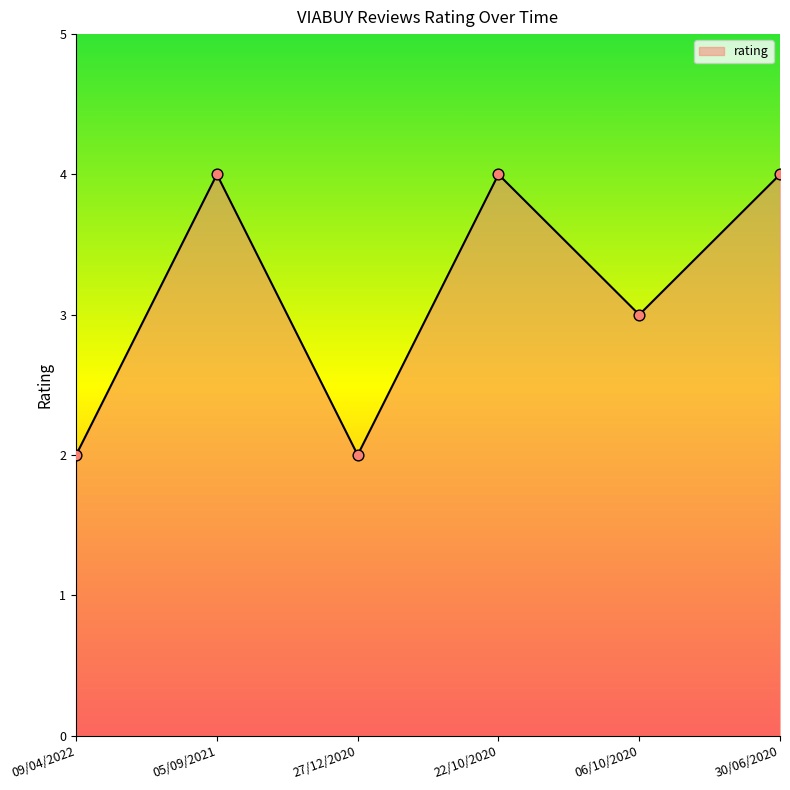

What is the ratio of the value at 30/06/2020 to the value at 22/10/2020?

1.0